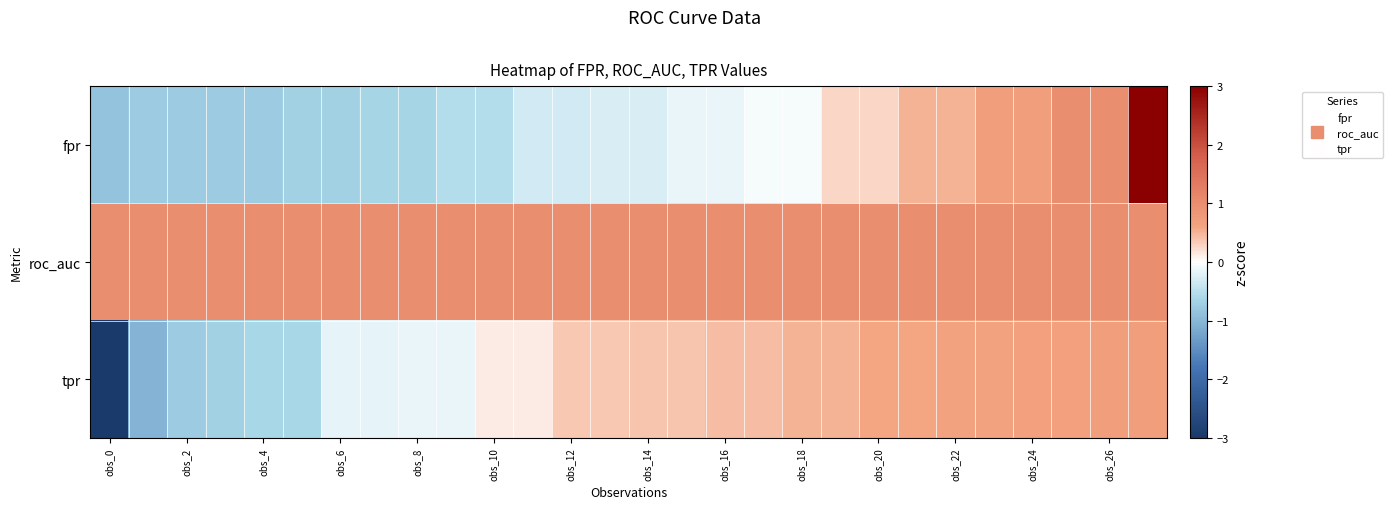

Rank the series by their maximum value, from lowest to highest.

tpr, roc_auc, fpr